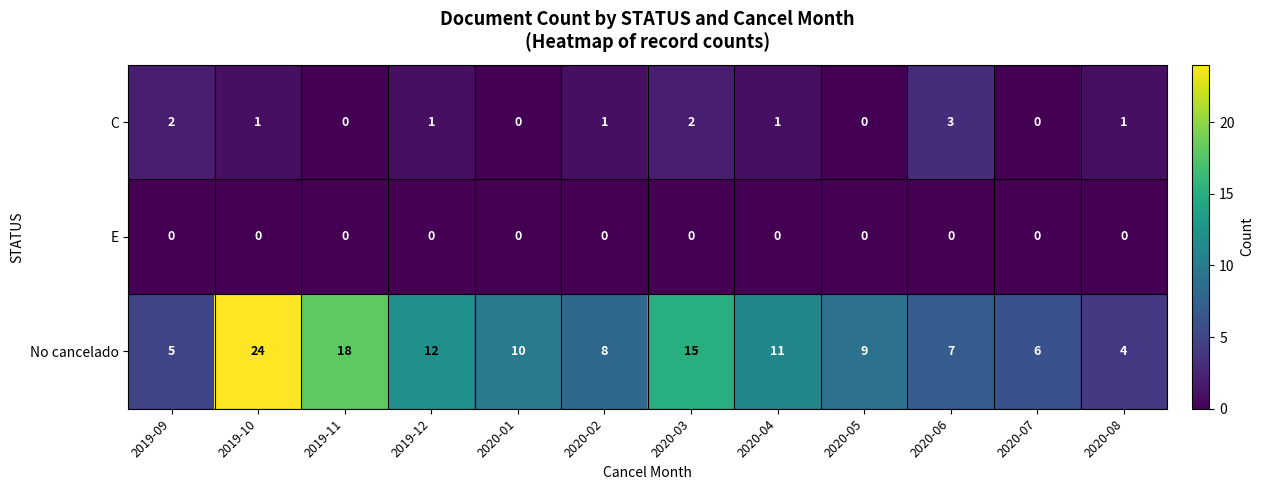

What is the total value across all series at 2020-08?

5